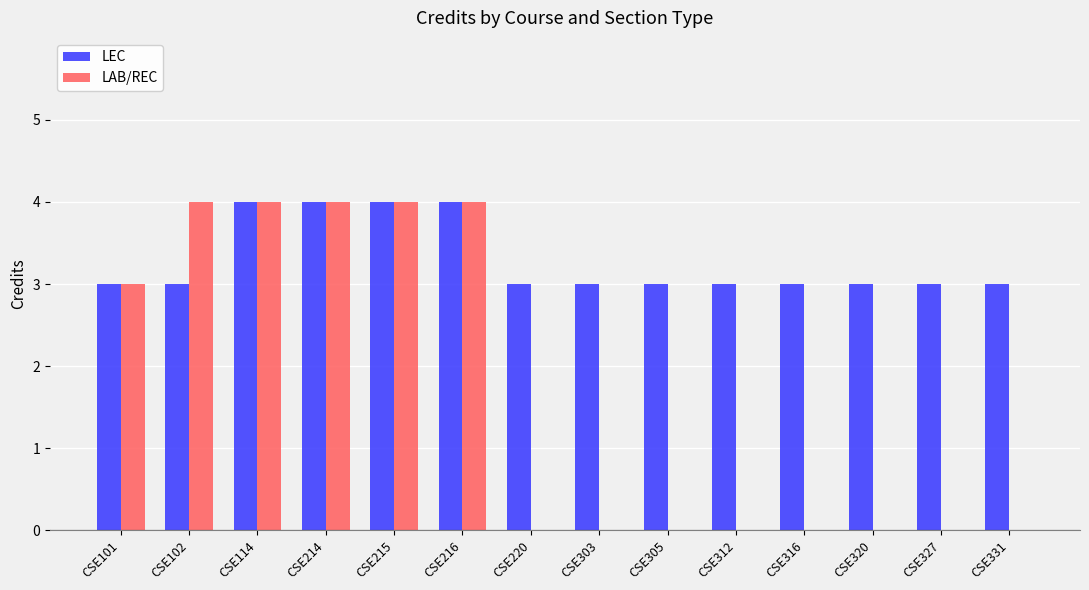

At which label is LAB/REC closest to 2?

CSE101